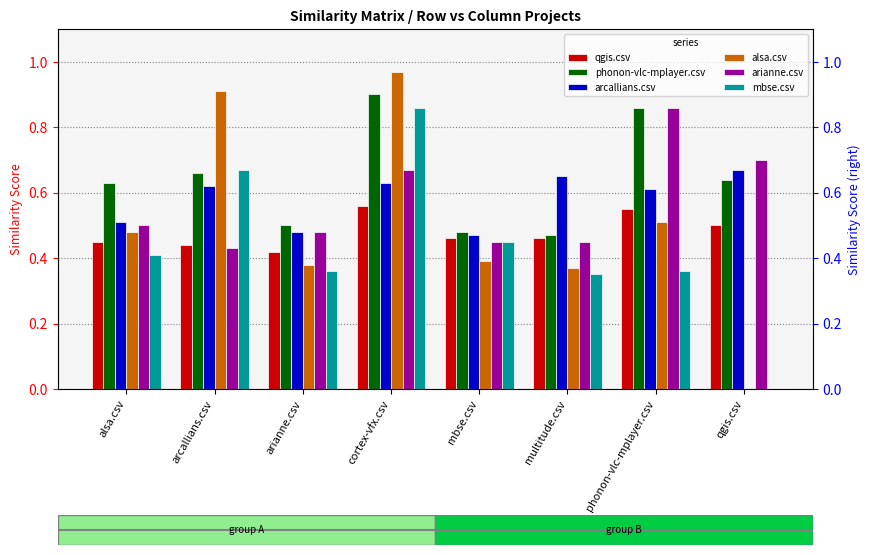

How many bars are there in each group?

6